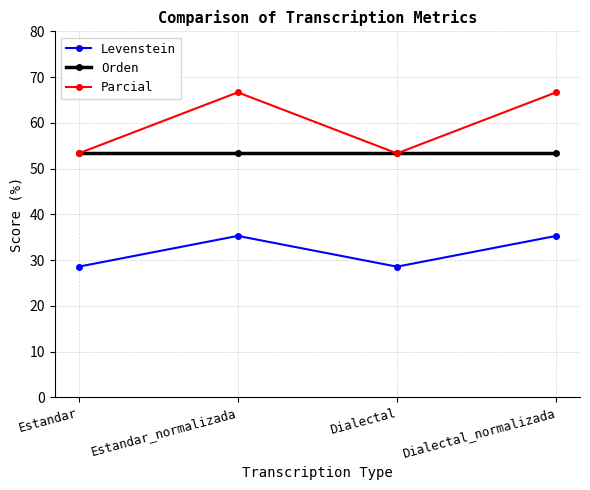

What is the average value of the Parcial series?

60.0